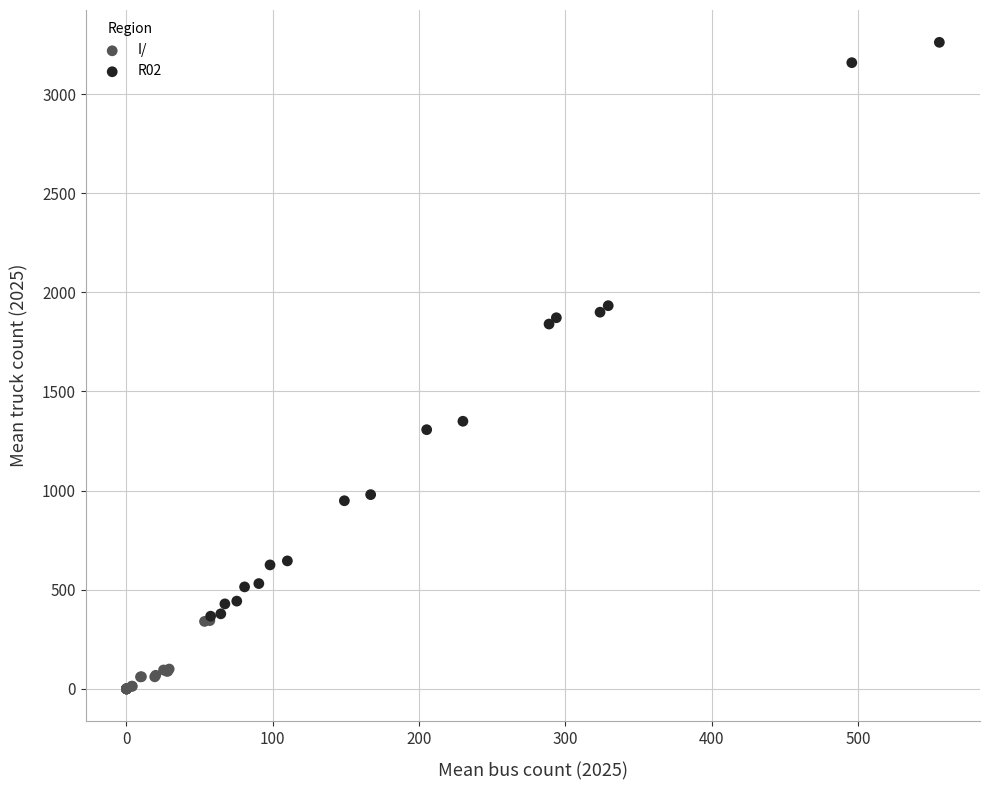

Which series contains the lowest Y value?

I/